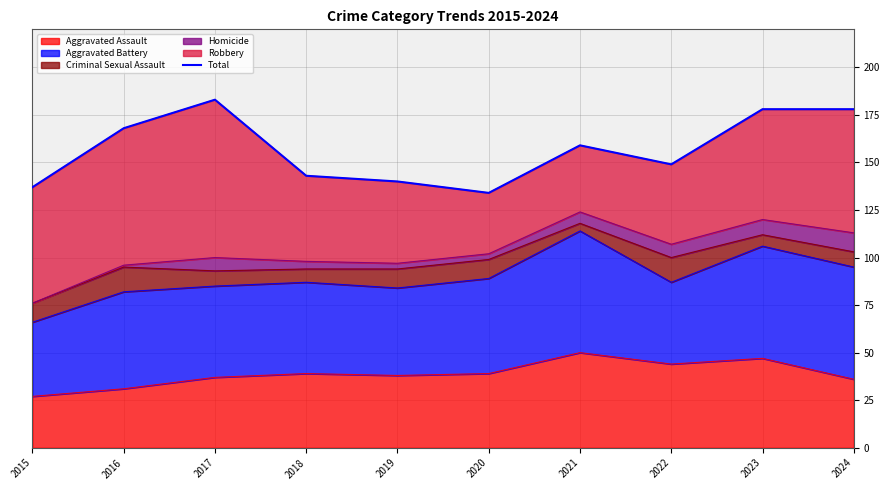

Reading left to right, transcribe all the data shown in this chart.

2015=137	2016=168	2017=183	2018=143	2019=140	2020=134	2021=159	2022=149	2023=178	2024=178